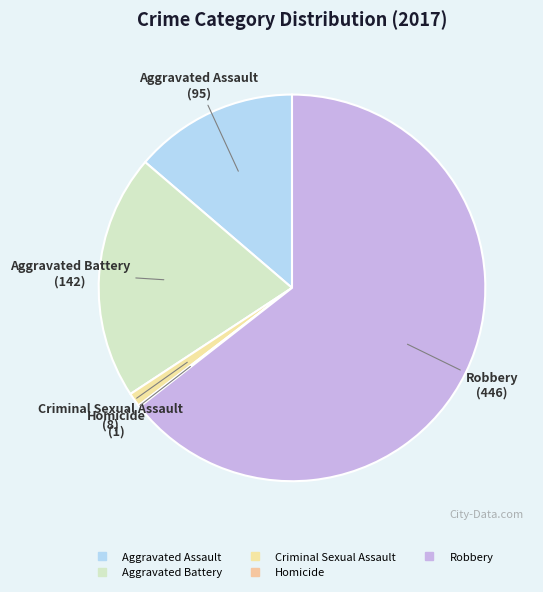

Combined, do Aggravated Battery and Robbery account for over 50%?

Yes